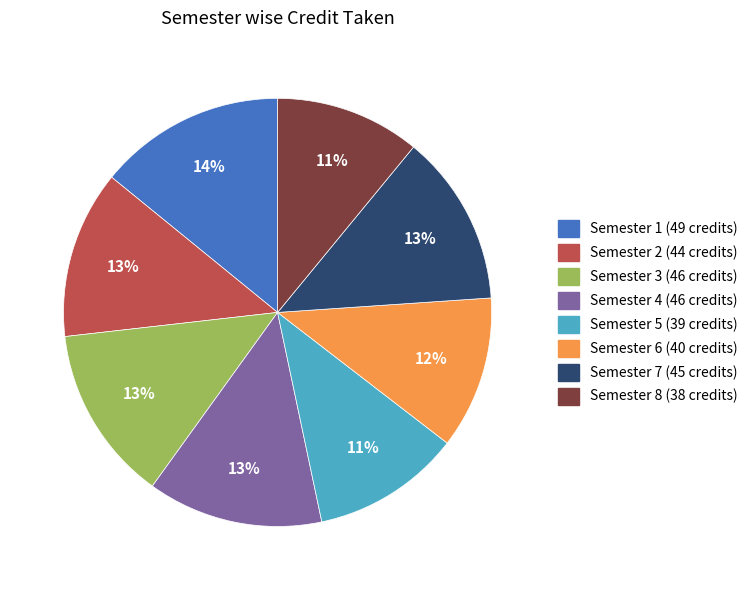

Which has a higher value, Semester 7 or Semester 5?

Semester 7